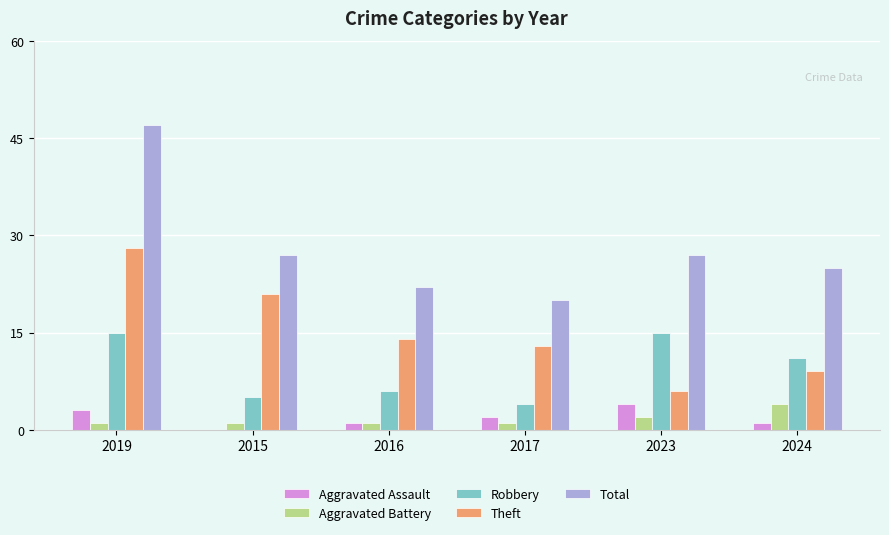

What is the maximum value for Aggravated Assault?

4